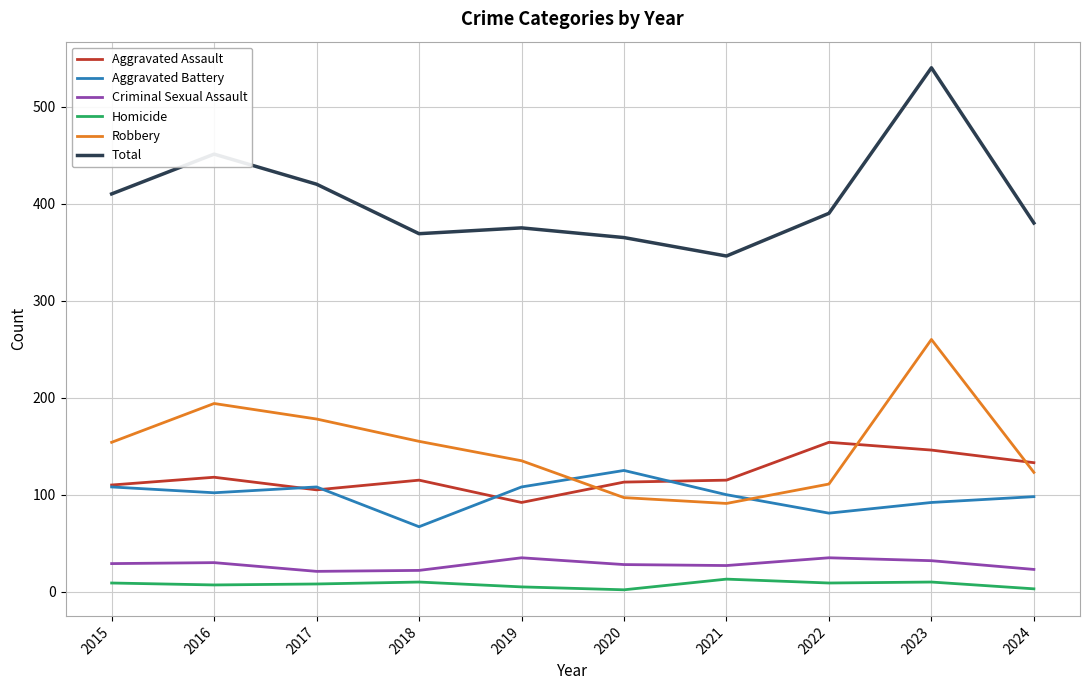

At which label does Total reach its peak?

2023